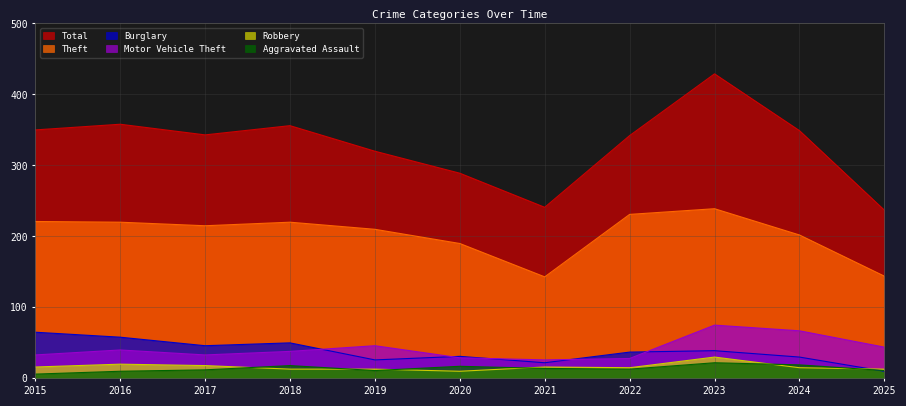

Which series has the largest range (max minus min)?

Total